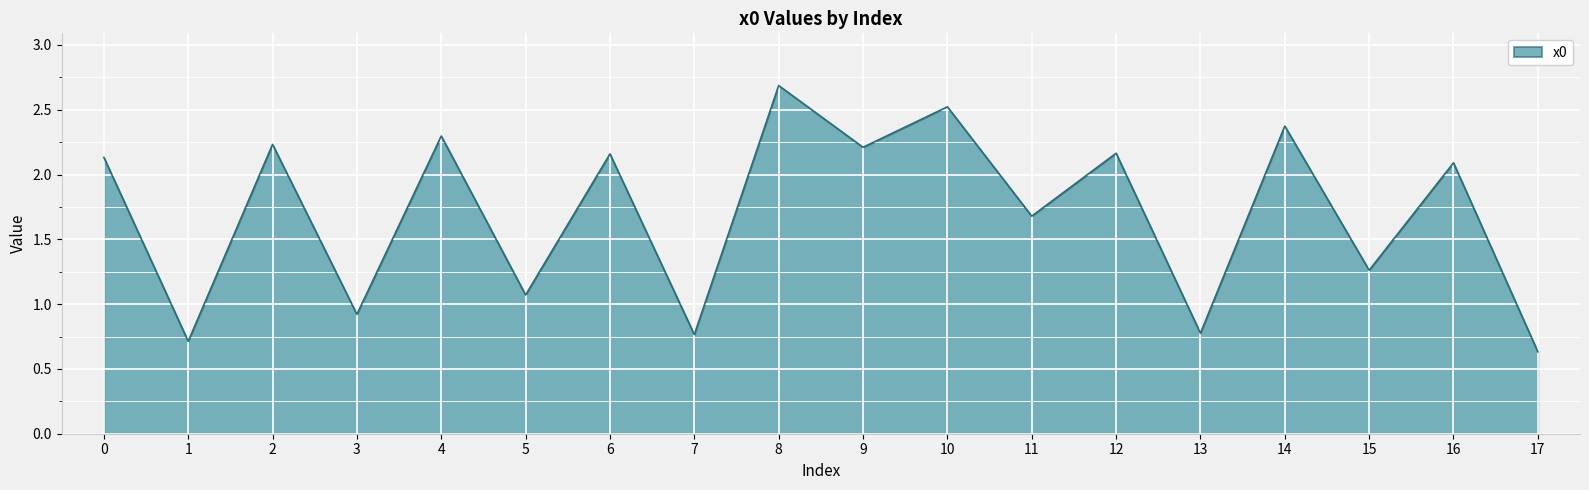

What is the sum of the values at 4 and 17?

2.9